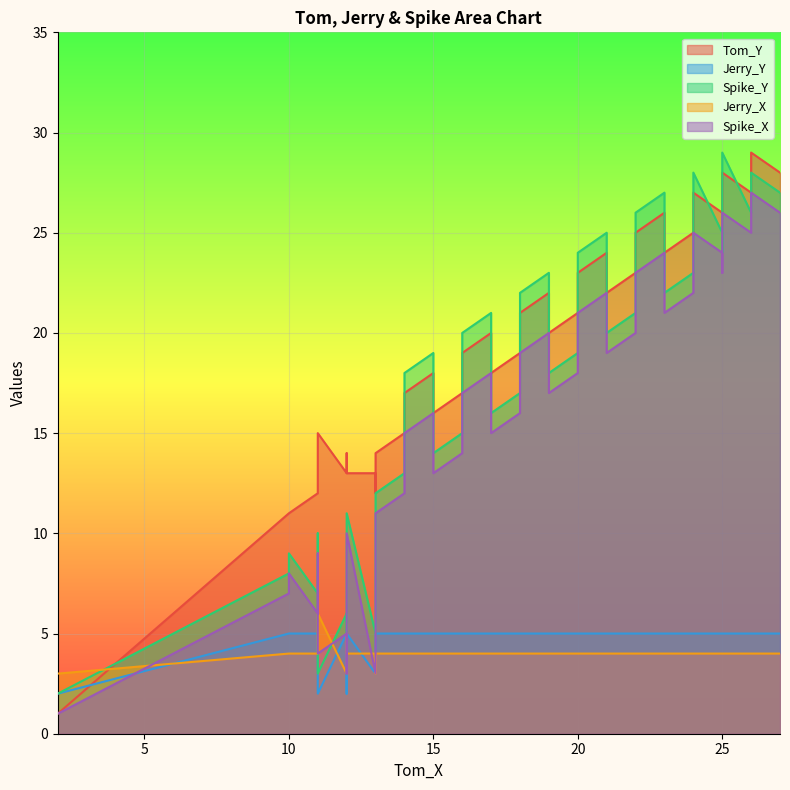

List the series in order of their peak value, highest first.

Tom_Y, Spike_Y, Spike_X, Jerry_X, Jerry_Y